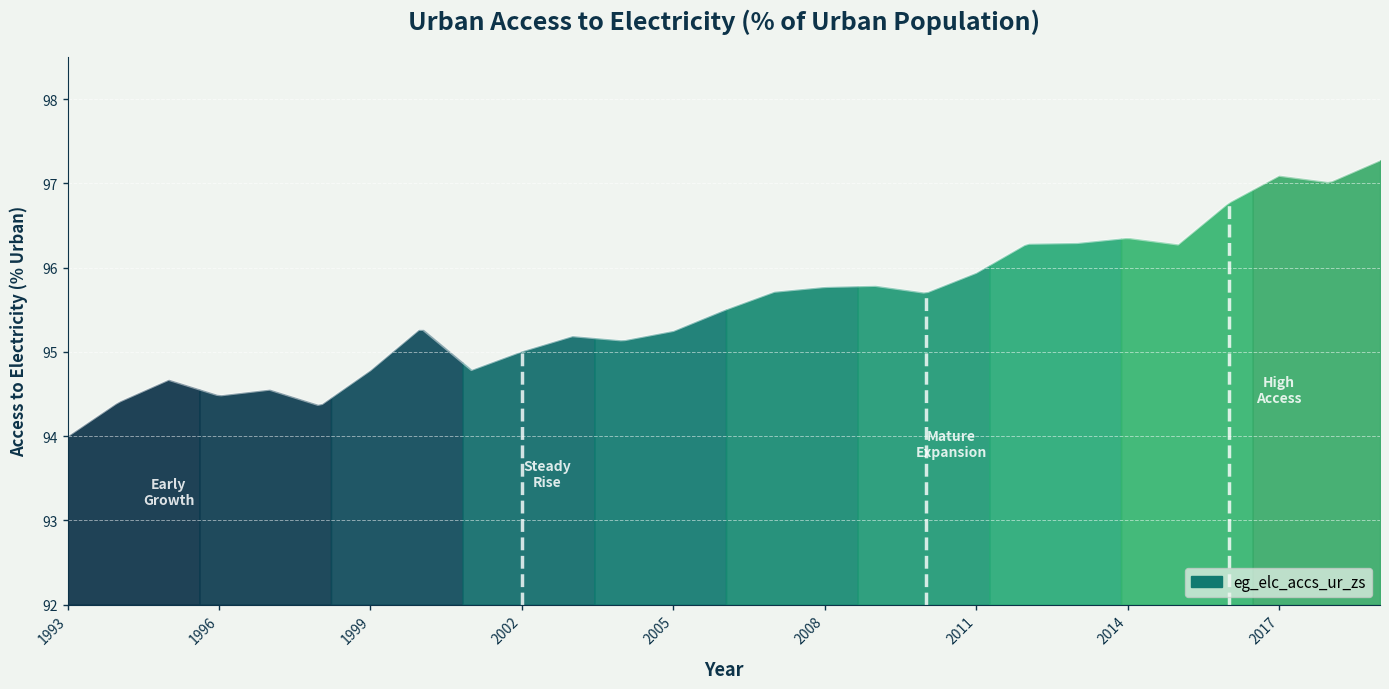

Reading left to right, extract all data points from this chart.

1993=94.0	1994=94.4	1995=94.7	1996=94.5	1997=94.6	1998=94.4	1999=94.8	2000=95.3	2001=94.8	2002=95.0	2003=95.2	2004=95.1	2005=95.2	2006=95.5	2007=95.7	2008=95.8	2009=95.8	2010=95.7	2011=95.9	2012=96.3	2013=96.3	2014=96.4	2015=96.3	2016=96.8	2017=97.1	2018=97.0	2019=97.3